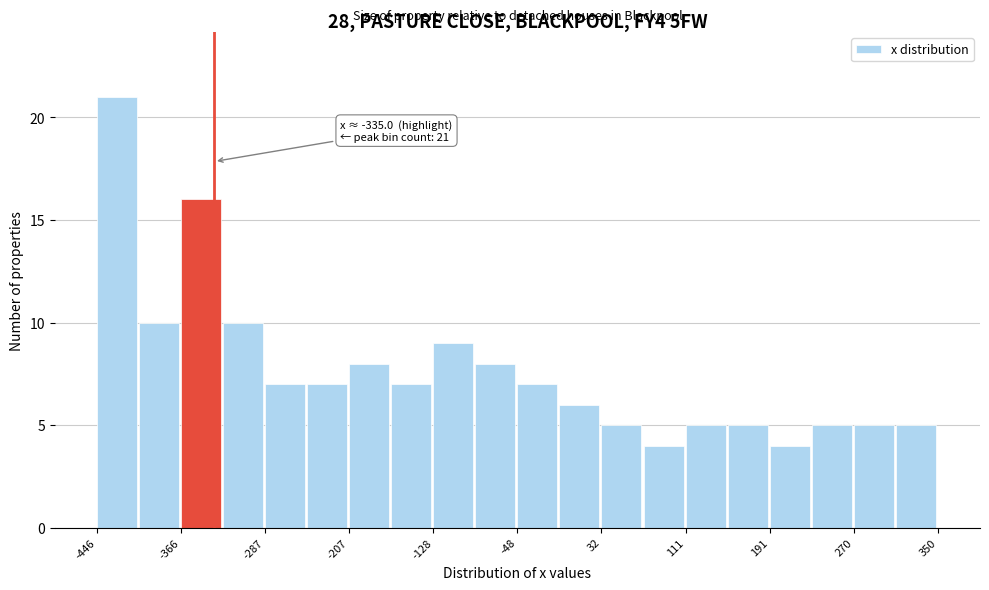

Read against the x-axis, roughly where is the centre of the tallest bar?

-430